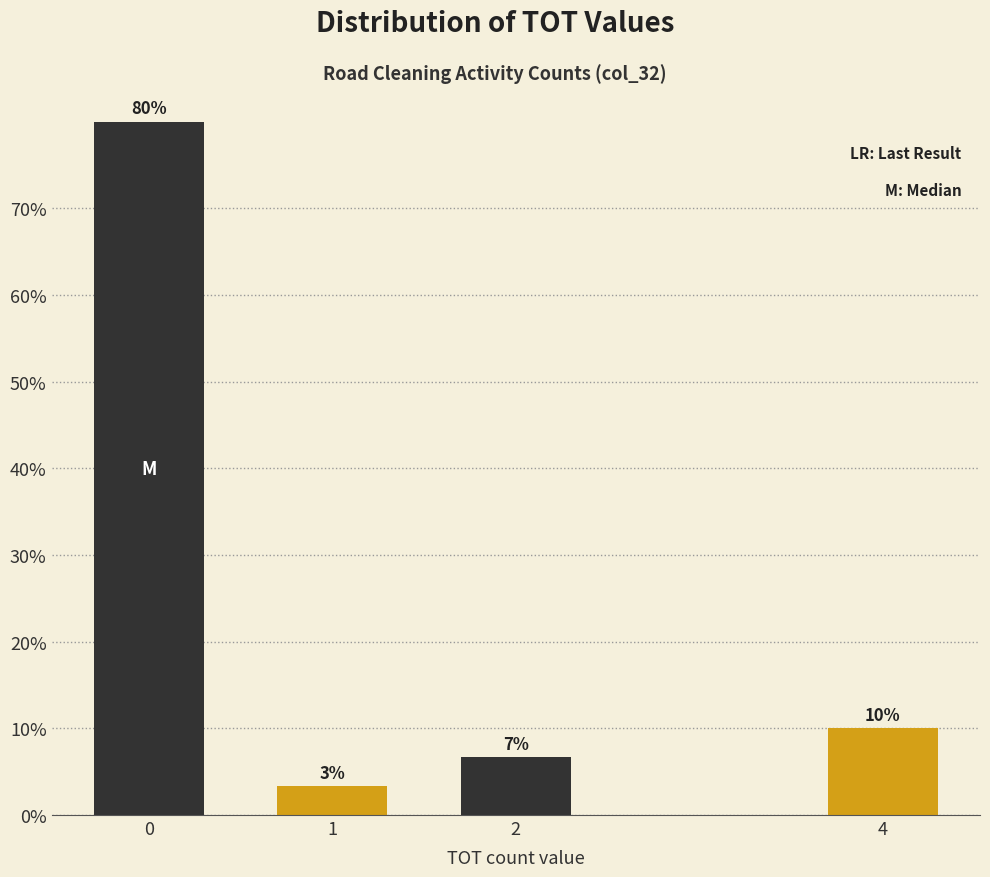

Approximately how many times larger is the value at 1 compared to 4?

0.3